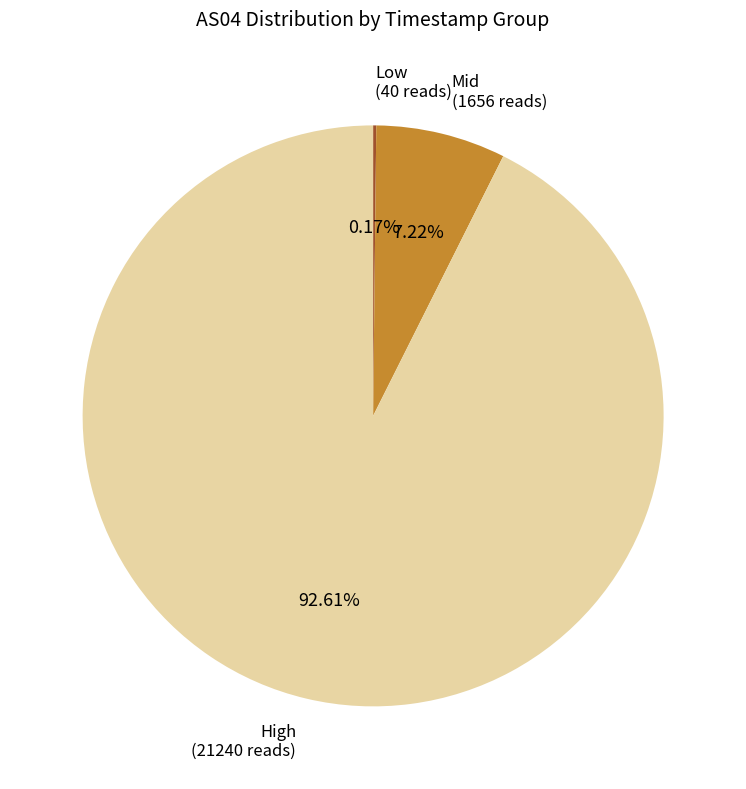

Does any single category account for the majority?

Yes